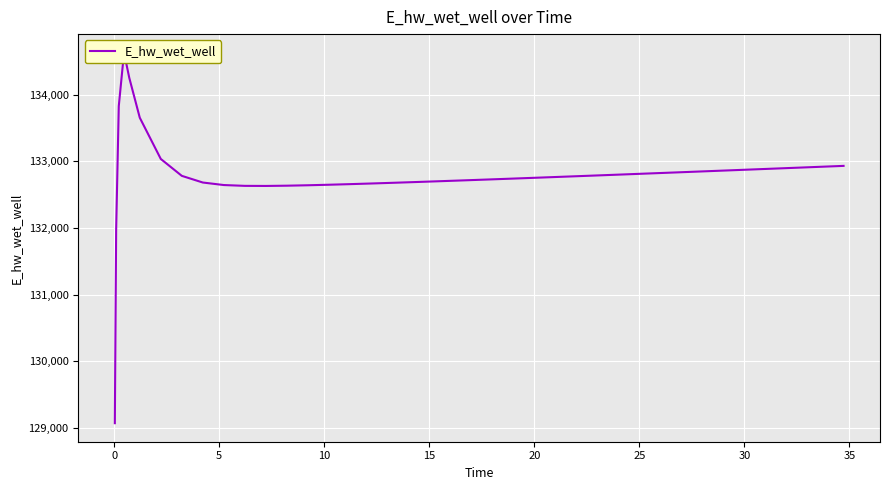

True or false: there are more than 1 points higher than both neighbors.

False